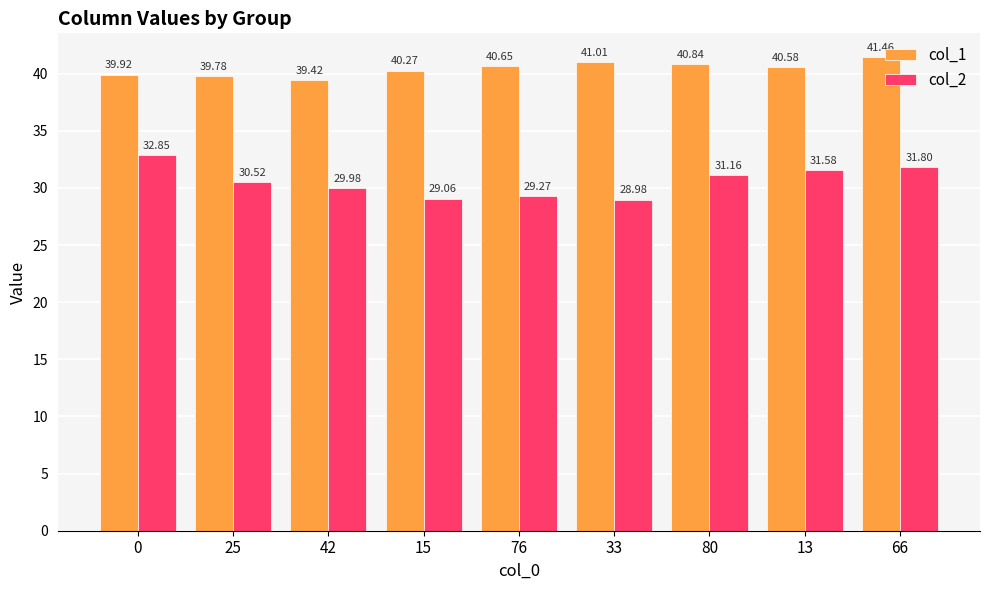

Rank the series by their average value, from highest to lowest.

col_1, col_2